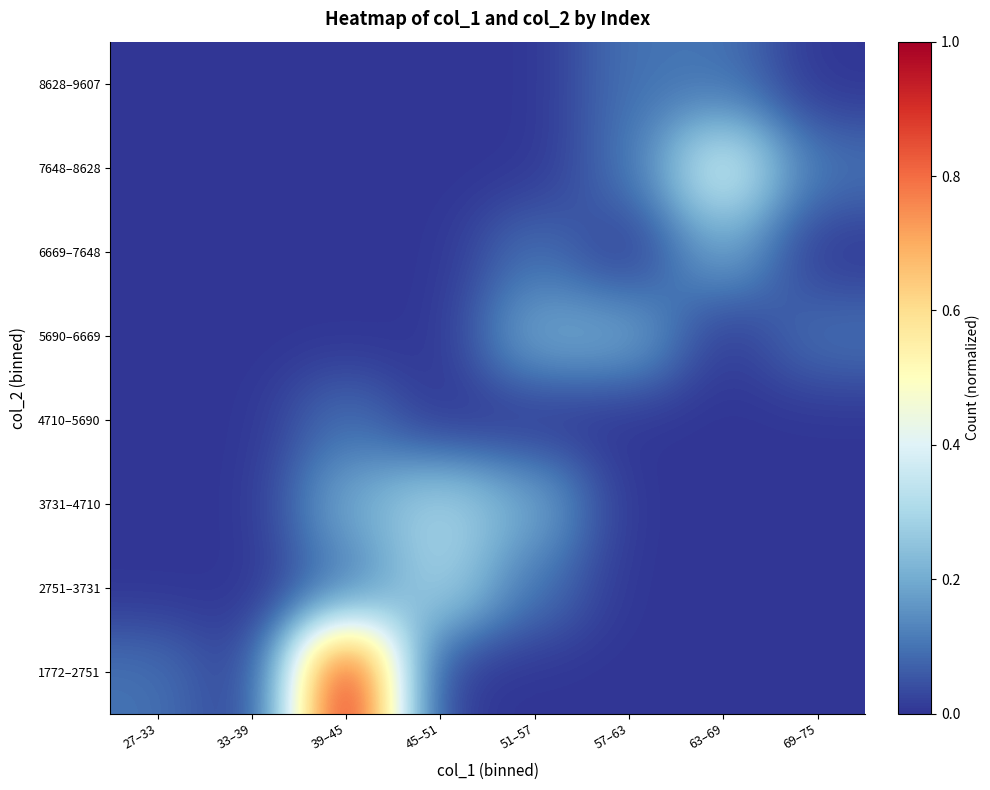

List the series in order of their peak value, lowest first.

4710–5690, 8628–9607, 5690–6669, 6669–7648, 2751–3731, 3731–4710, 7648–8628, 1772–2751